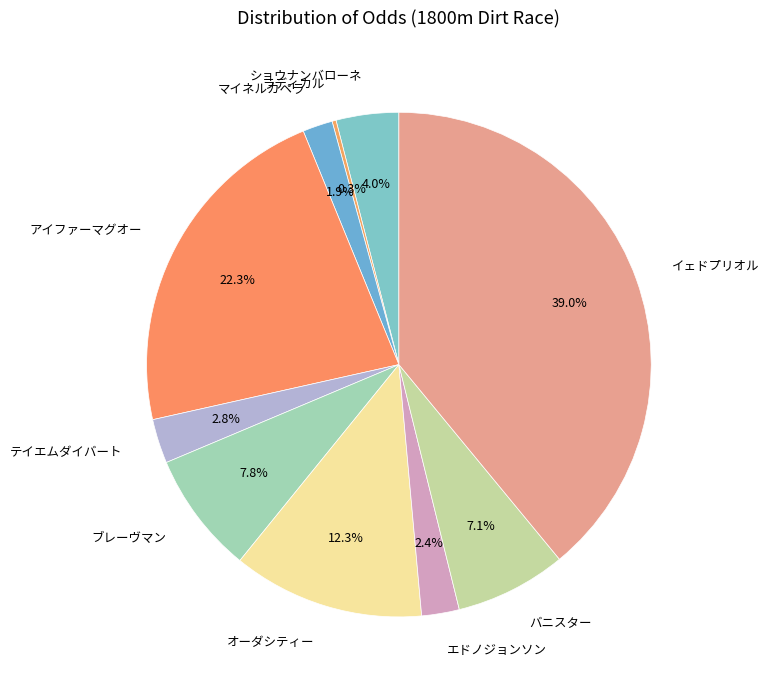

To the nearest percent, what is the difference between the largest and smallest slice percentages?

39%